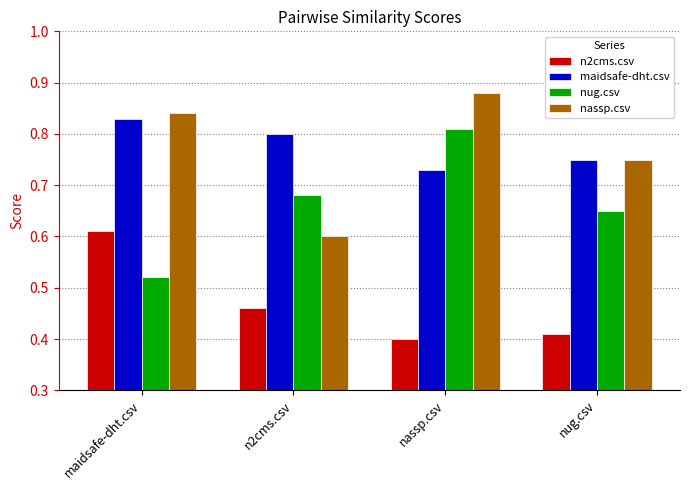

Rank the series at nassp.csv from lowest to highest value.

n2cms.csv, maidsafe-dht.csv, nug.csv, nassp.csv